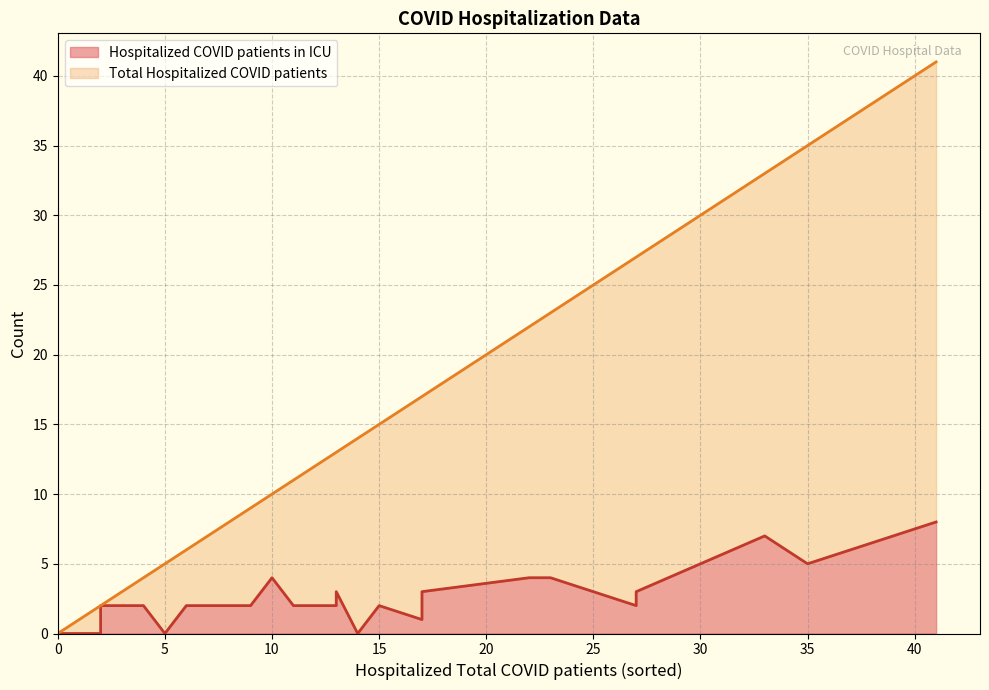

At how many categories does at least one series exceed 19?

7